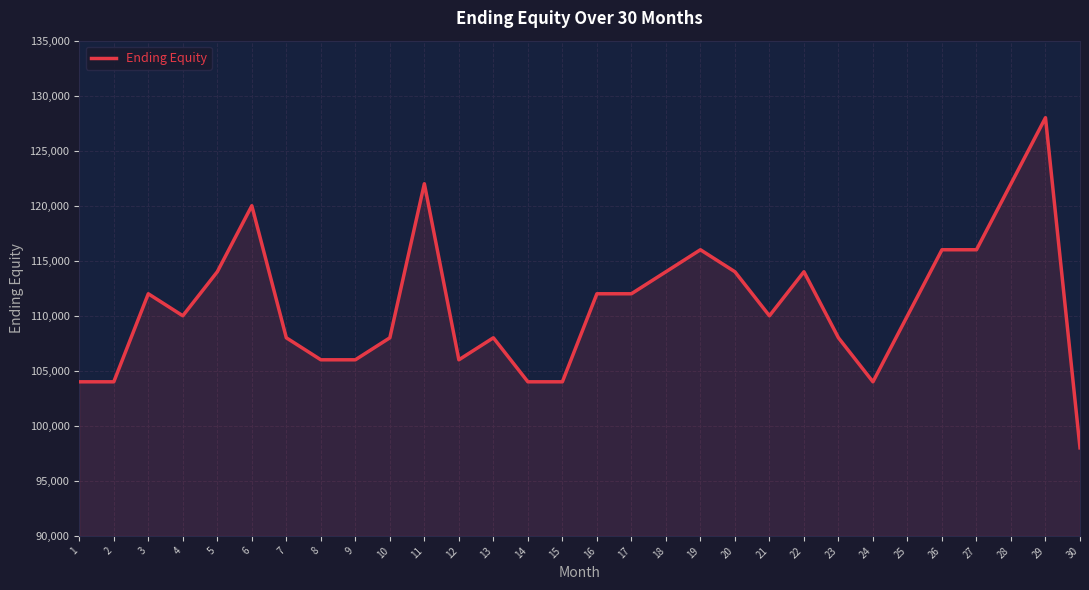

Approximately how many times larger is the value at 15 compared to 5?

0.9